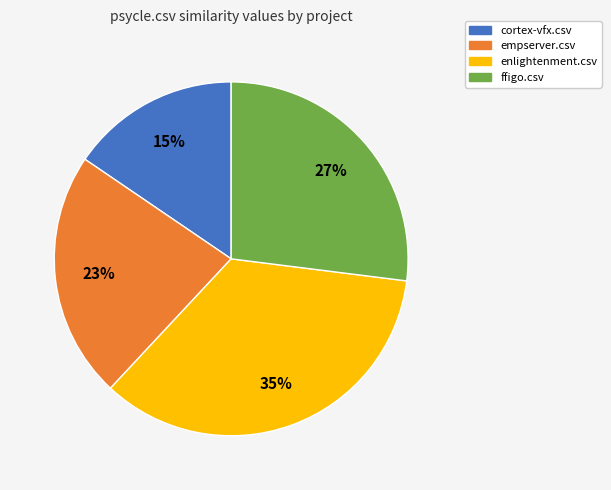

What is the largest slice in the pie chart?

enlightenment.csv